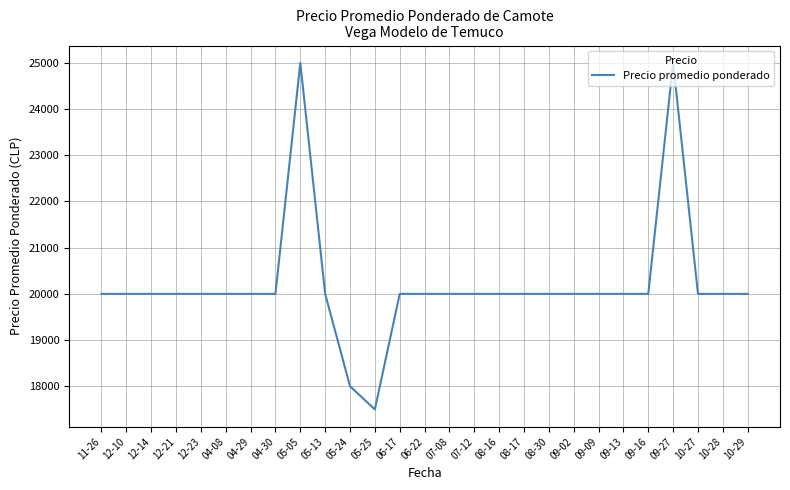

How many lines are shown in the chart?

1